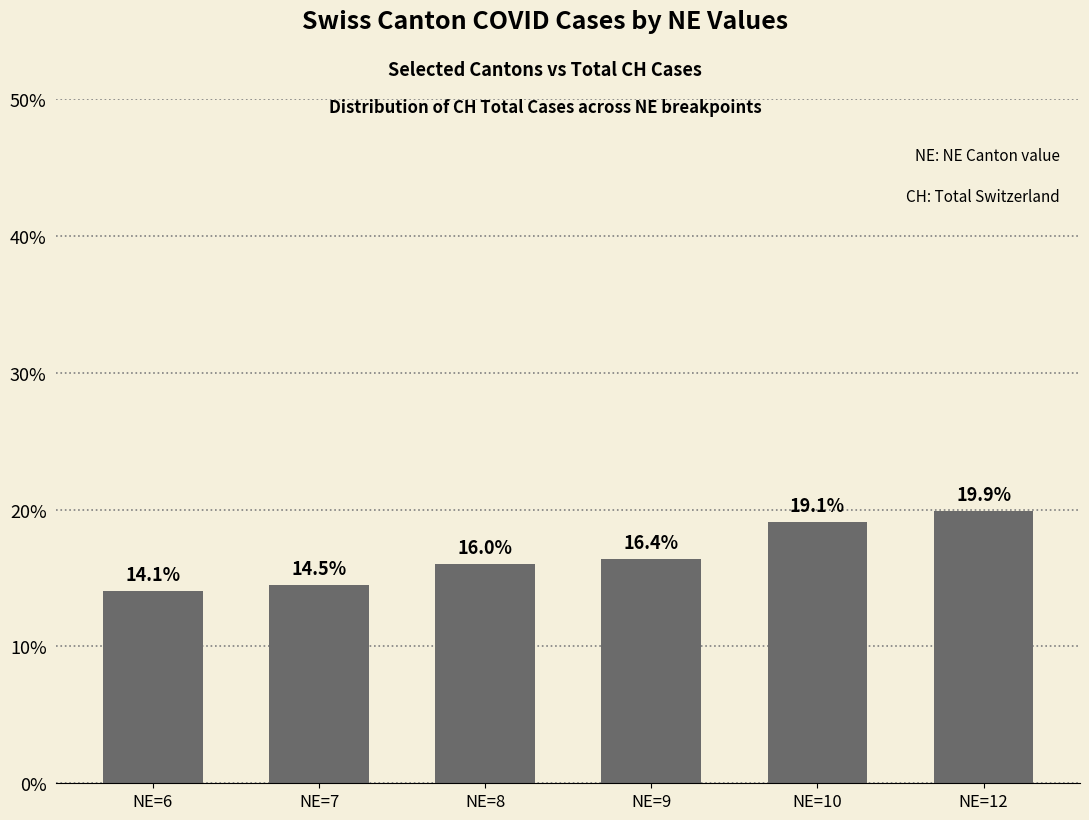

List the labels in order of value, smallest first.

NE=6, NE=7, NE=8, NE=9, NE=10, NE=12